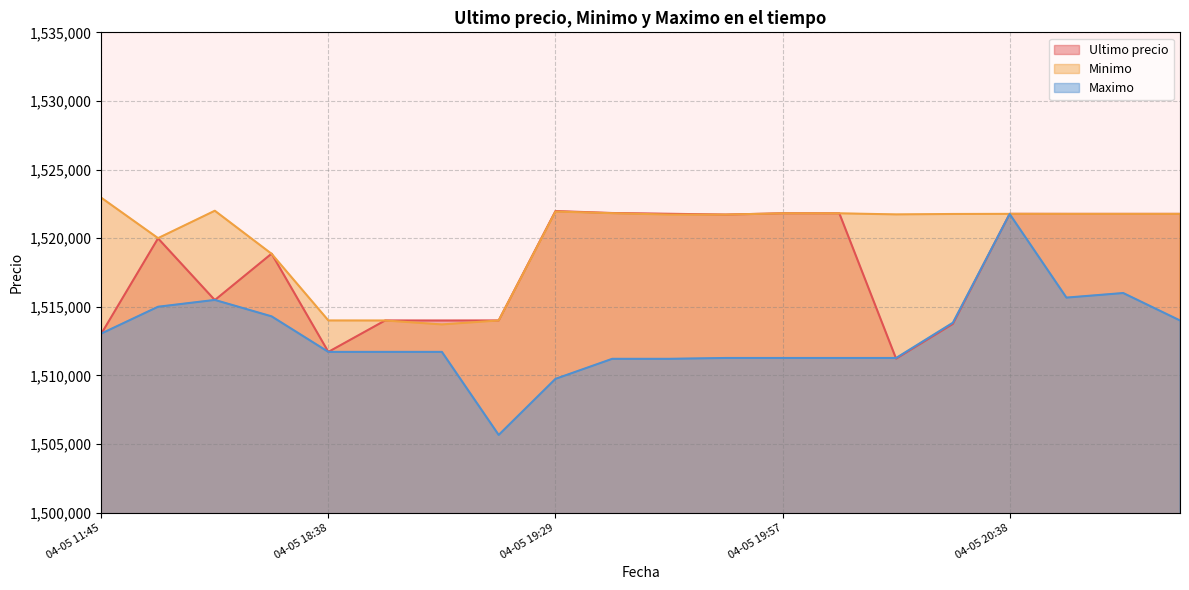

Rank the series by their maximum value, from lowest to highest.

Maximo, Ultimo precio, Minimo